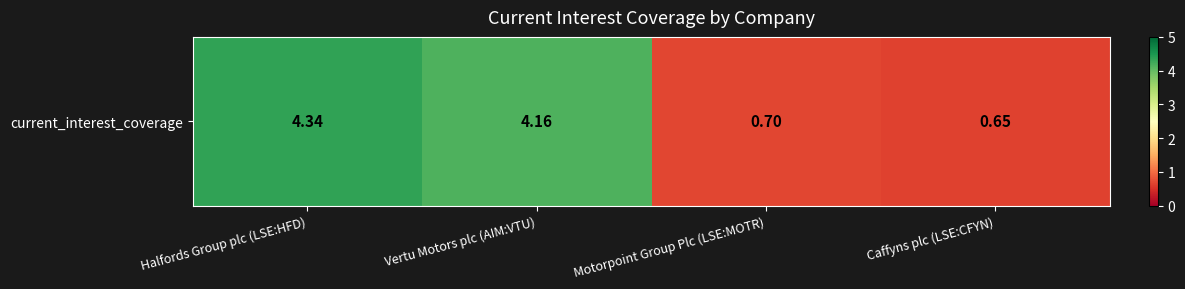

Reading left to right, list all the values displayed in this chart.

Halfords Group plc (LSE:HFD)=4.3	Vertu Motors plc (AIM:VTU)=4.2	Motorpoint Group Plc (LSE:MOTR)=0.7	Caffyns plc (LSE:CFYN)=0.7